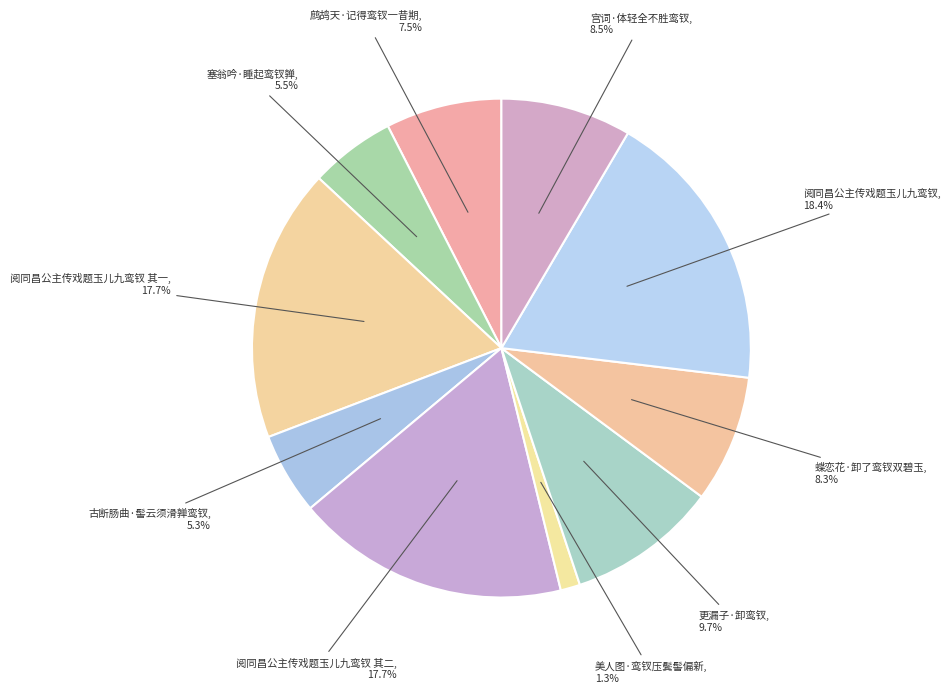

What percentage is NOT represented by 宫词·体轻全不胜鸾钗?

91.5%